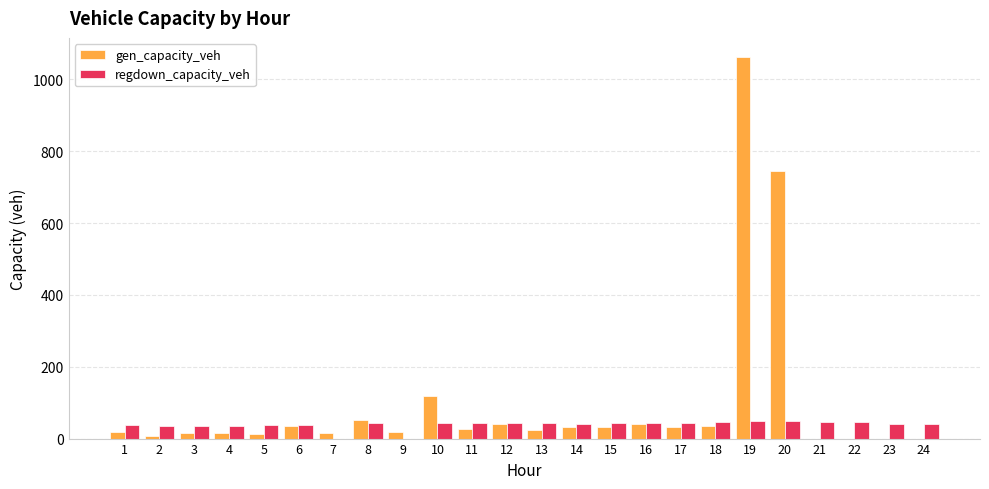

What are all the series names shown in the legend?

gen_capacity_veh, regdown_capacity_veh